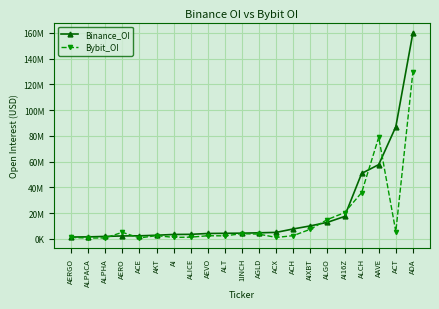

What are all the series names shown in the legend?

Binance_OI, Bybit_OI